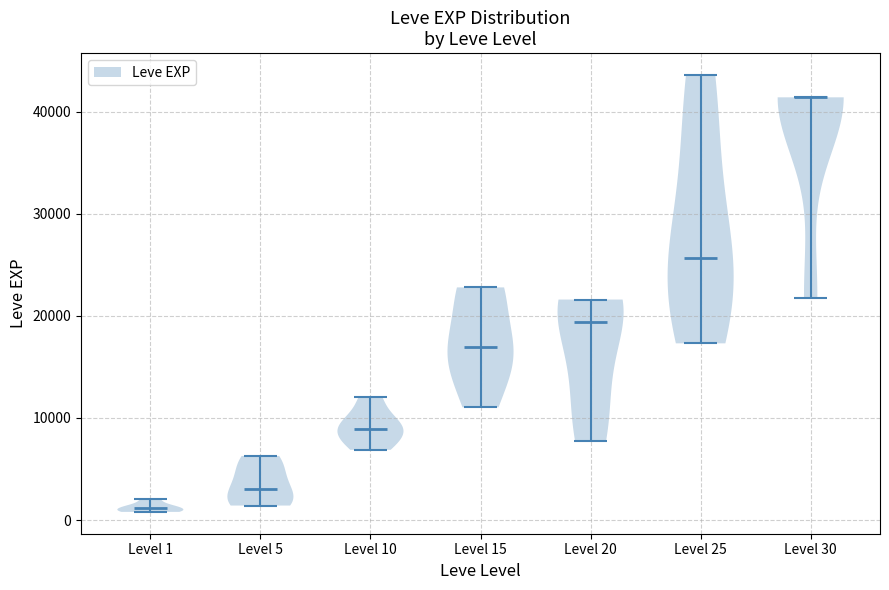

Reading left to right, read every violin against the y-axis: where its median line is, and the lowest and highest points it reaches. The values are not printed on the chart, so give them approximately, as read against the axis.

Level 1: median line 1000, lowest point 1000, highest point 2000
Level 5: median line 3000, lowest point 1000, highest point 6000
Level 10: median line 9000, lowest point 7000, highest point 12000
Level 15: median line 17000, lowest point 11000, highest point 23000
Level 20: median line 19000, lowest point 8000, highest point 22000
Level 25: median line 26000, lowest point 17000, highest point 44000
Level 30: median line 41000, lowest point 22000, highest point 41000